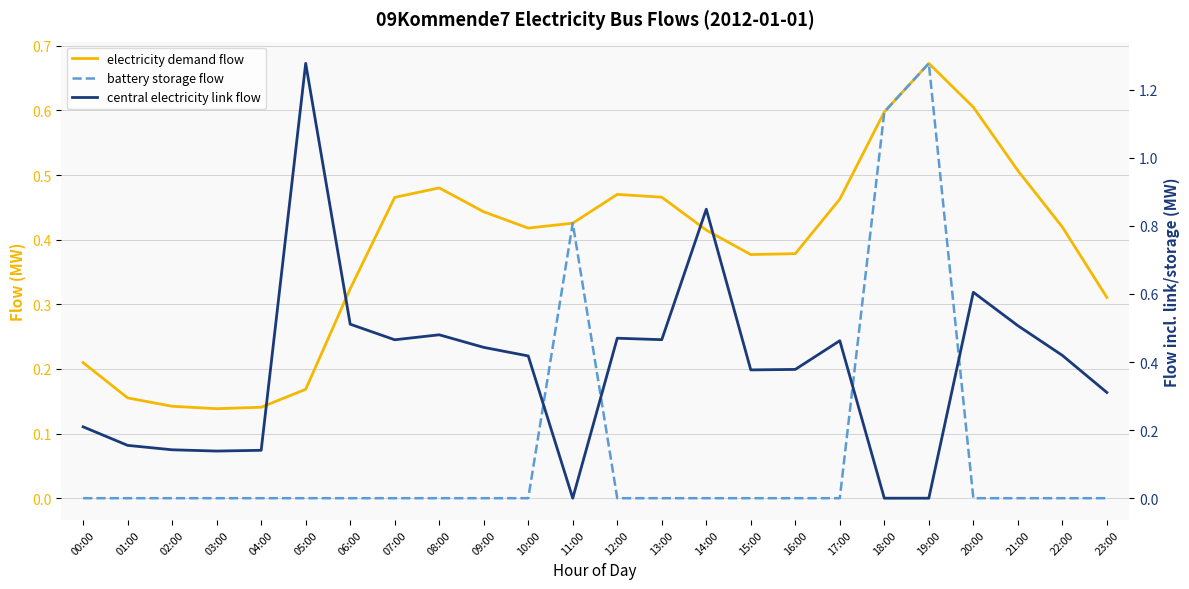

What is the value of the electricity demand flow point at the 2nd from the left?

0.2